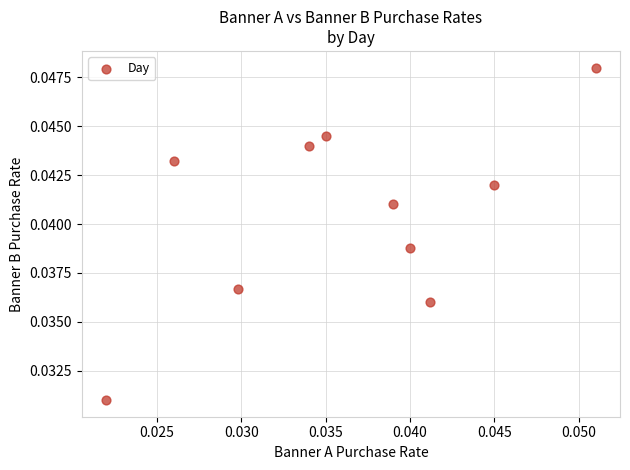

How many points are shown in the scatter plot?

10